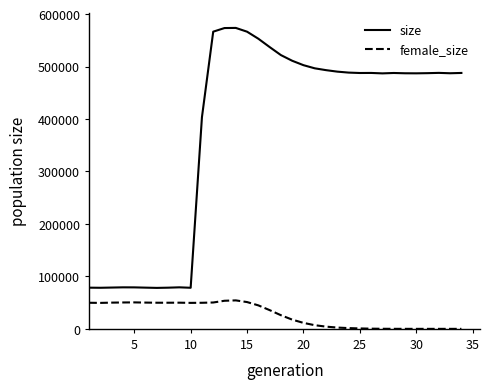

Which series has the largest range (max minus min)?

size